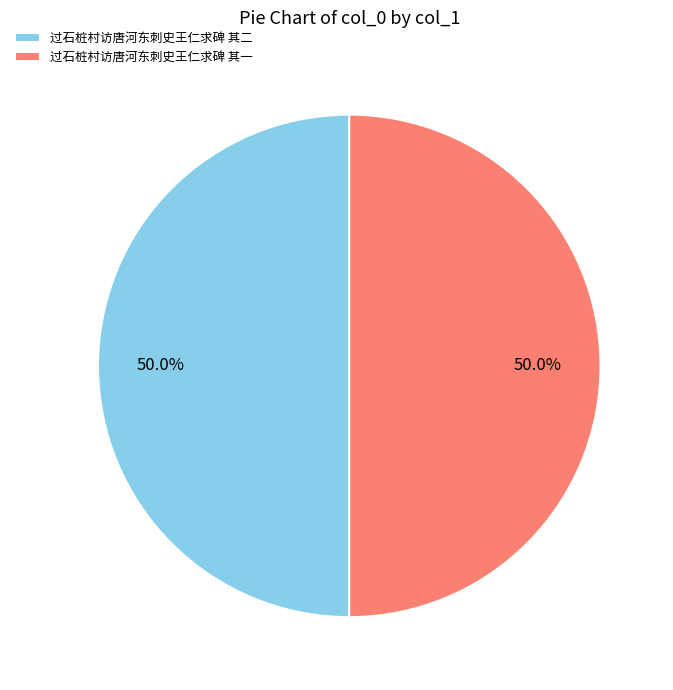

To the nearest percent, what is the average slice percentage?

50%